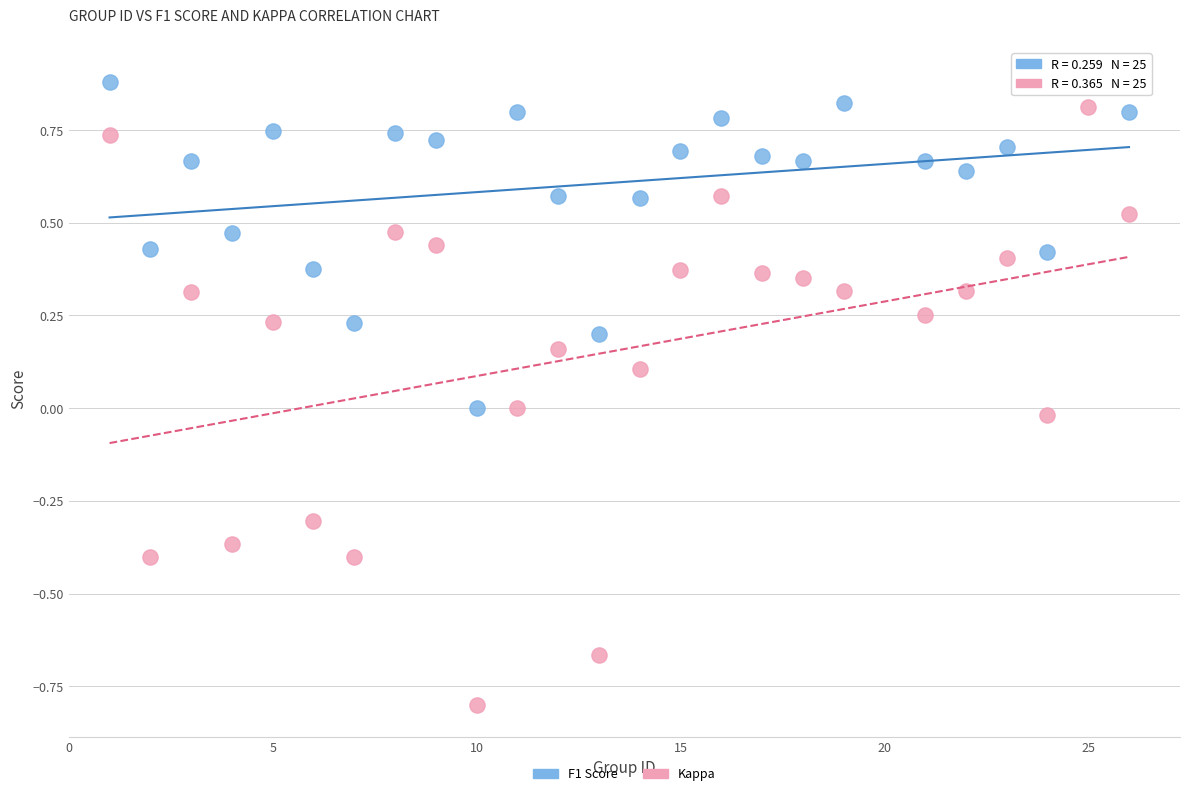

What is the X range (max minus min) for the scatter plot?

25.0